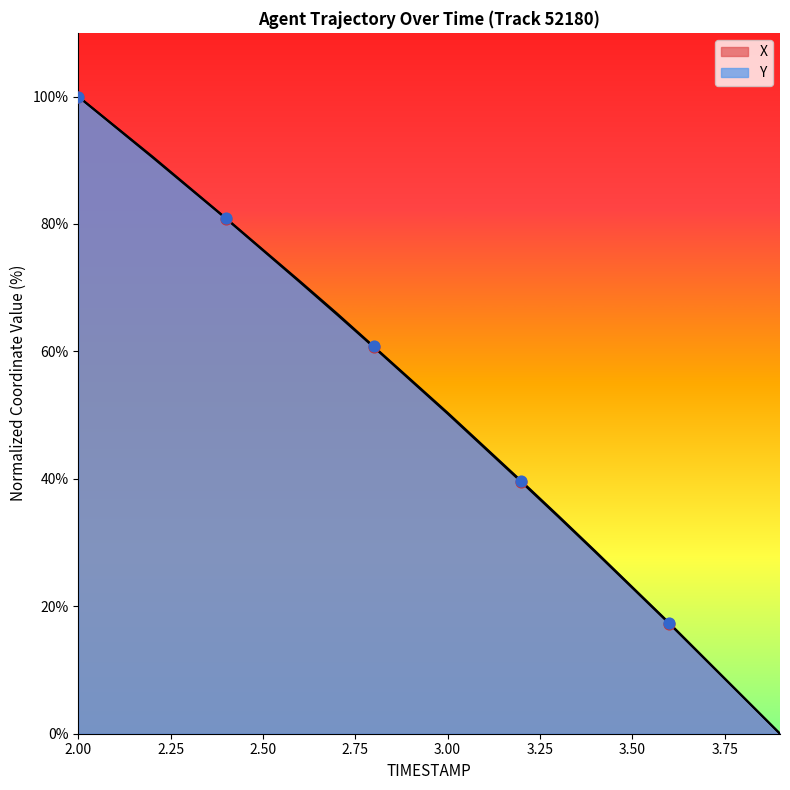

What are all the series names shown in the legend?

X, Y